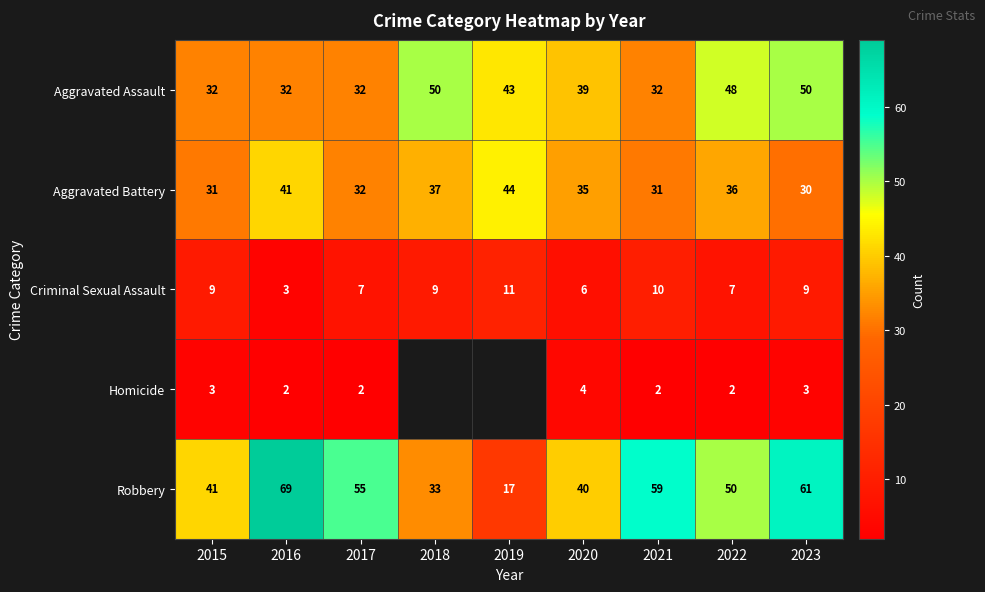

What is the difference between the Aggravated Assault values at 2019 and 2020?

4